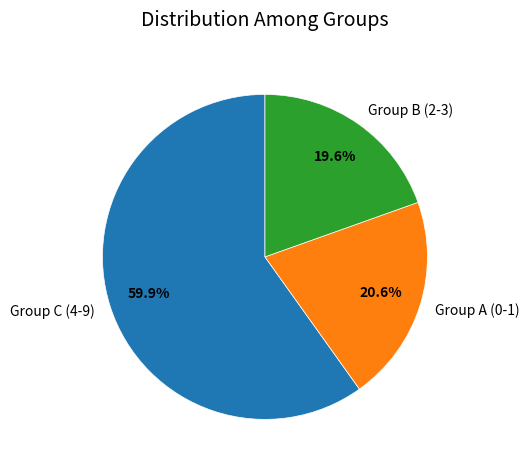

What is the ratio of the value at Group C (4-9) to the value at Group B (2-3)?

3.1